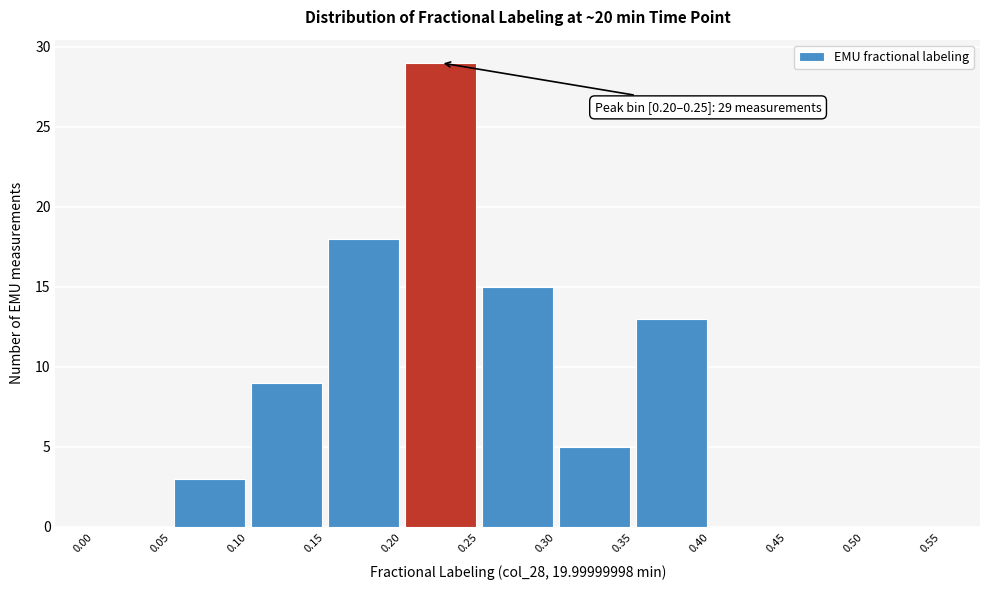

Over which range of the x-axis is the bar tallest?

0.20 to 0.25